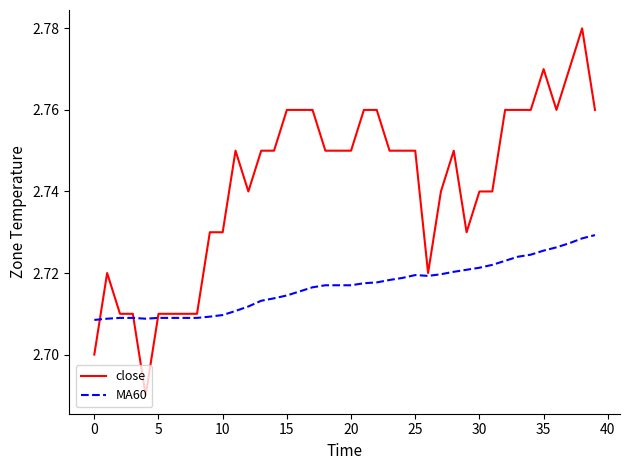

Which series has the widest spread of values?

close